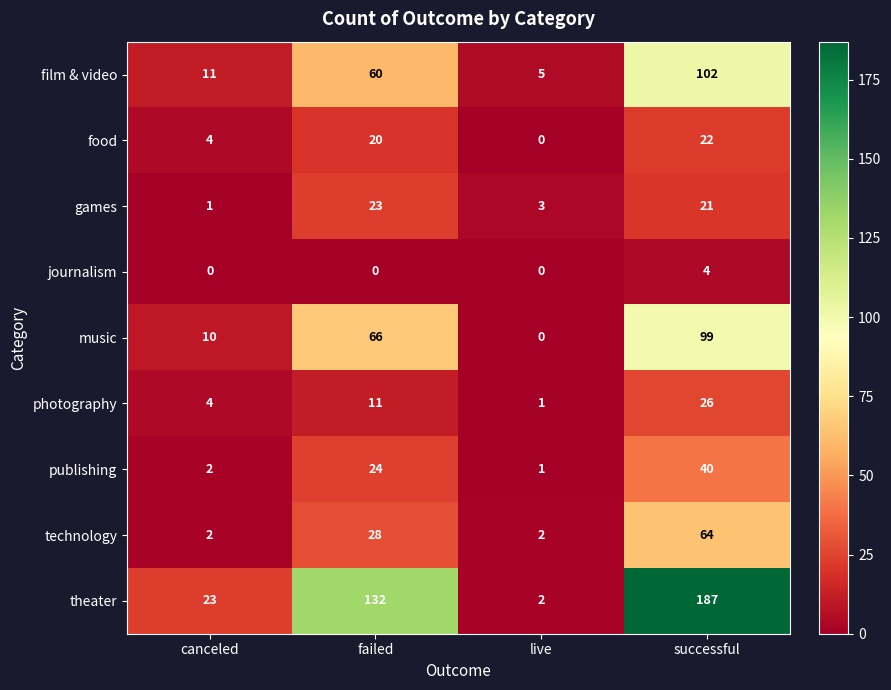

The games series shows 1 at live. True or false?

False